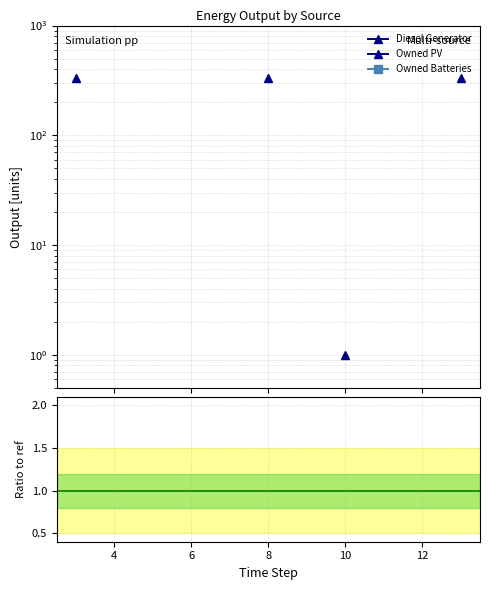

True or false: Owned Batteries / Diesel Generator has a value of nan at 11.

False